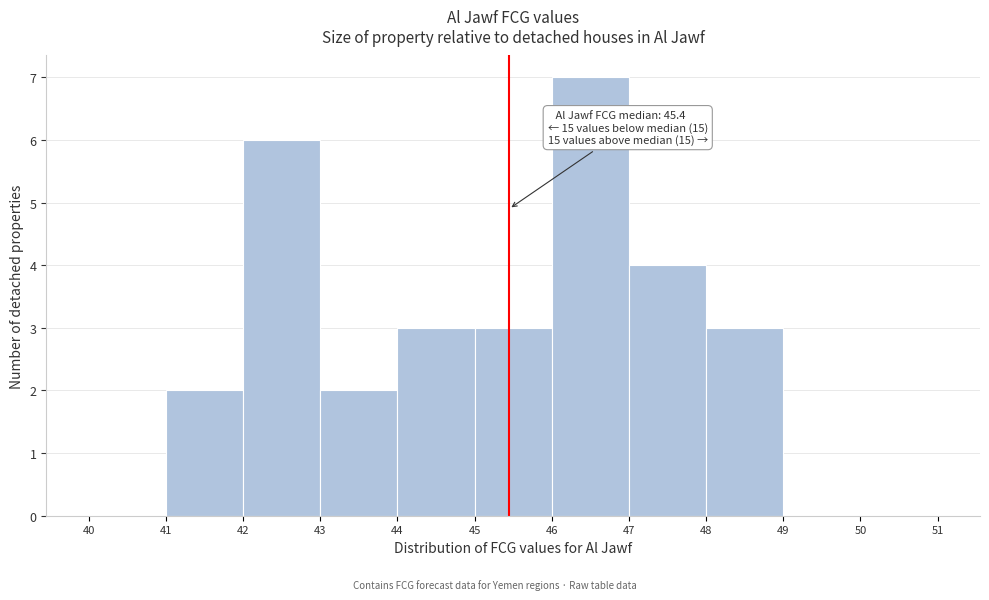

Which range on the x-axis has the tallest bar?

46 to 47